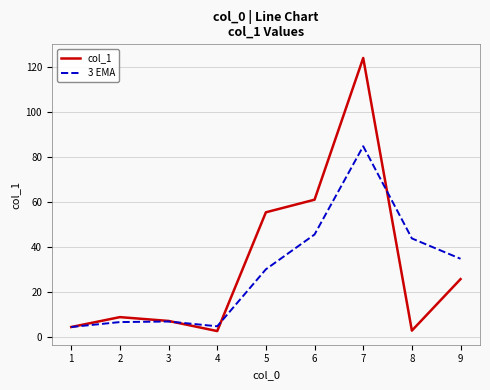

Which series has the widest spread of values?

col_1